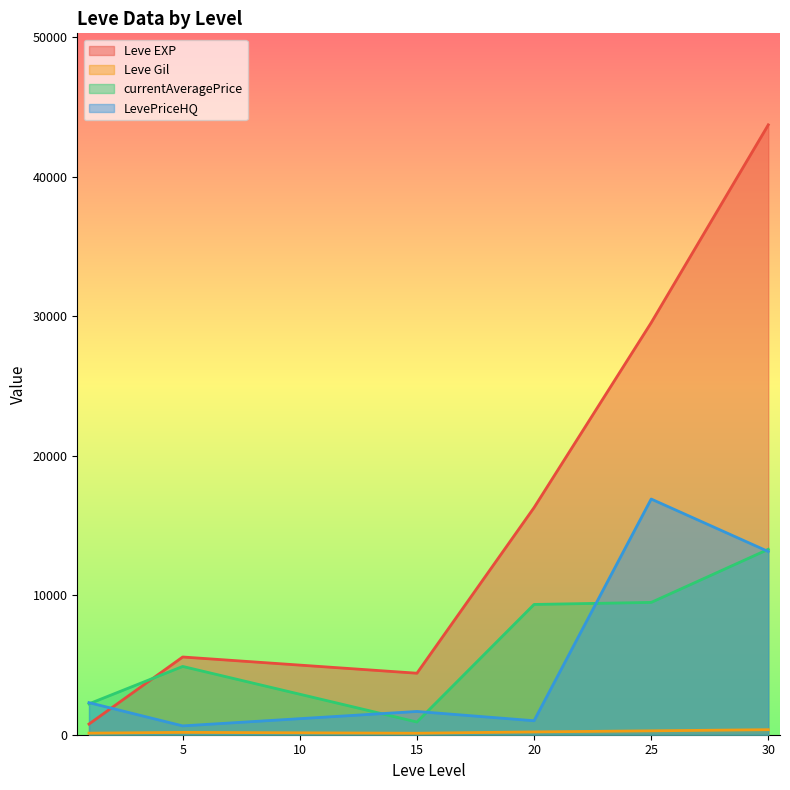

Which series has the largest total across all categories?

Leve EXP